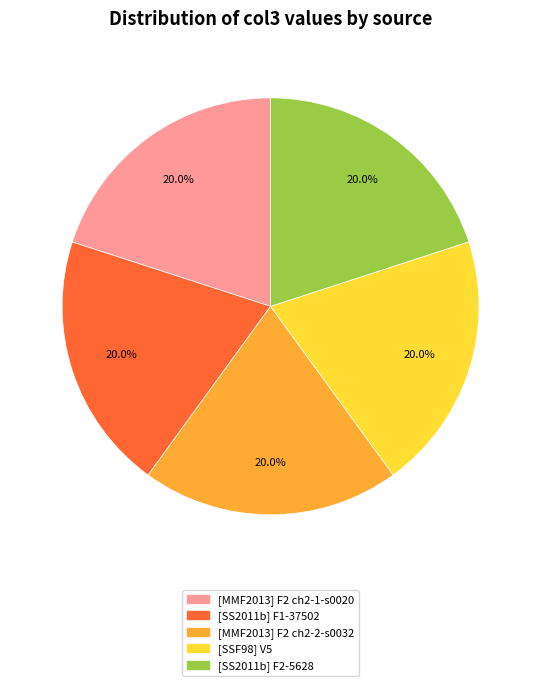

Does [MMF2013] F2 ch2-2-s0032 account for over 50% of the chart?

No